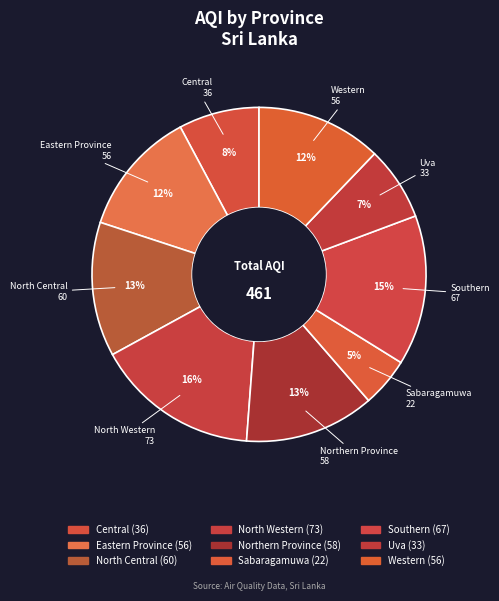

True or false: Southern accounts for 15% of the total.

True